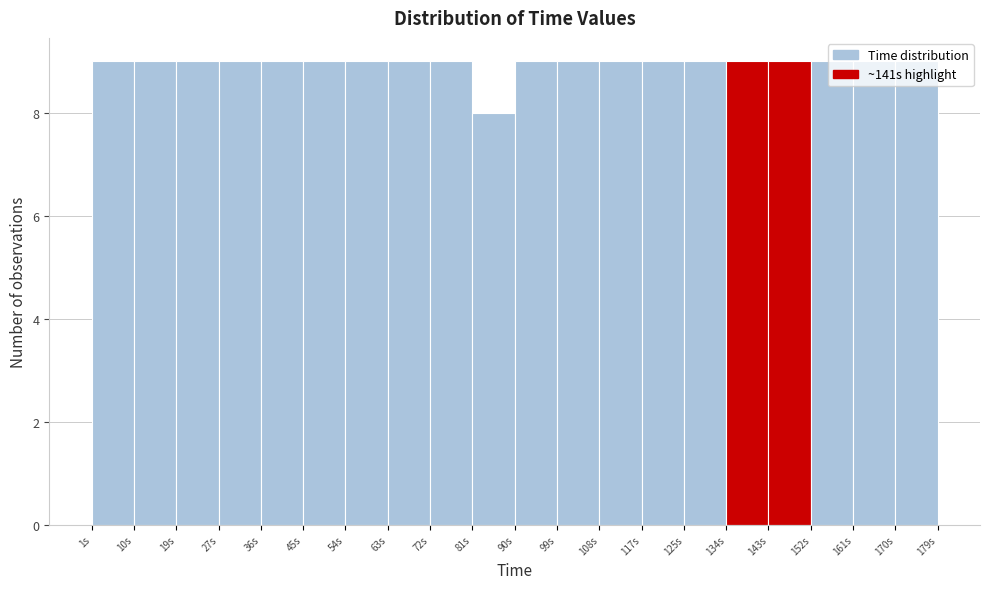

Reading left to right, transcribe this chart: for each bar, give the range it covers on the x-axis and its height. Neither the bar edges nor the heights are printed on the chart, so give them approximately, as read against the axes.

1 to 10: 9
10 to 19: 9
19 to 27: 9
27 to 36: 9
36 to 45: 9
45 to 54: 9
54 to 63: 9
63 to 72: 9
72 to 81: 9
81 to 90: 8
90 to 99: 9
99 to 108: 9
108 to 117: 9
117 to 125: 9
125 to 134: 9
134 to 143: 9
143 to 152: 9
152 to 161: 9
161 to 170: 9
170 to 179: 9